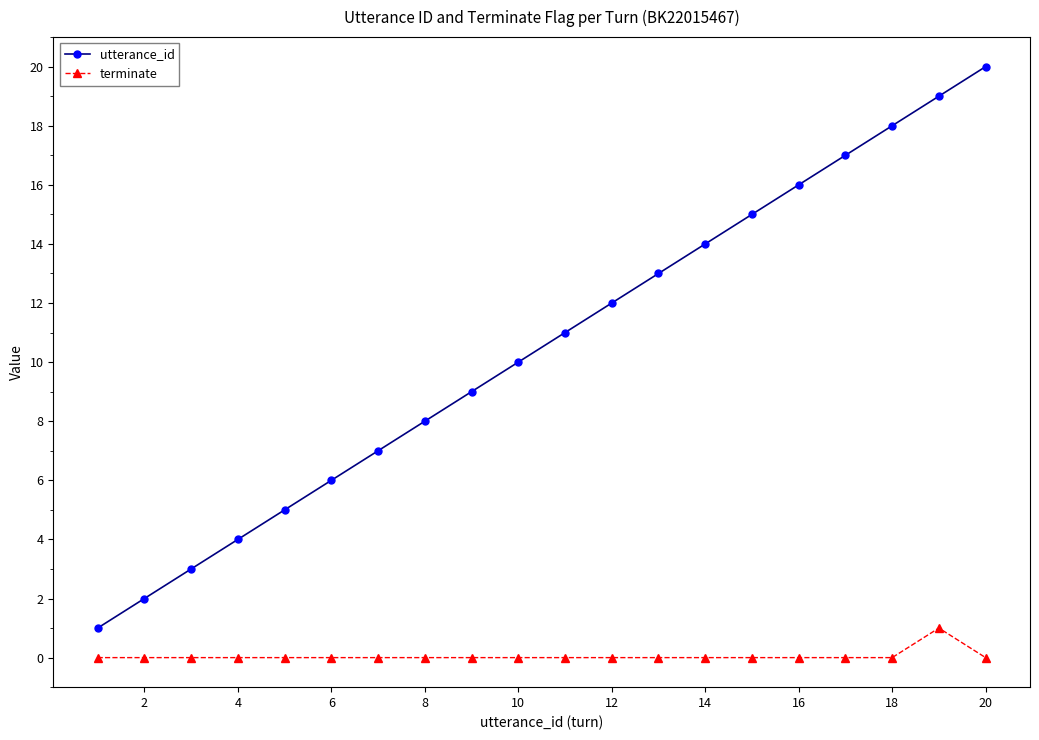

Which series has the largest total across all categories?

utterance_id